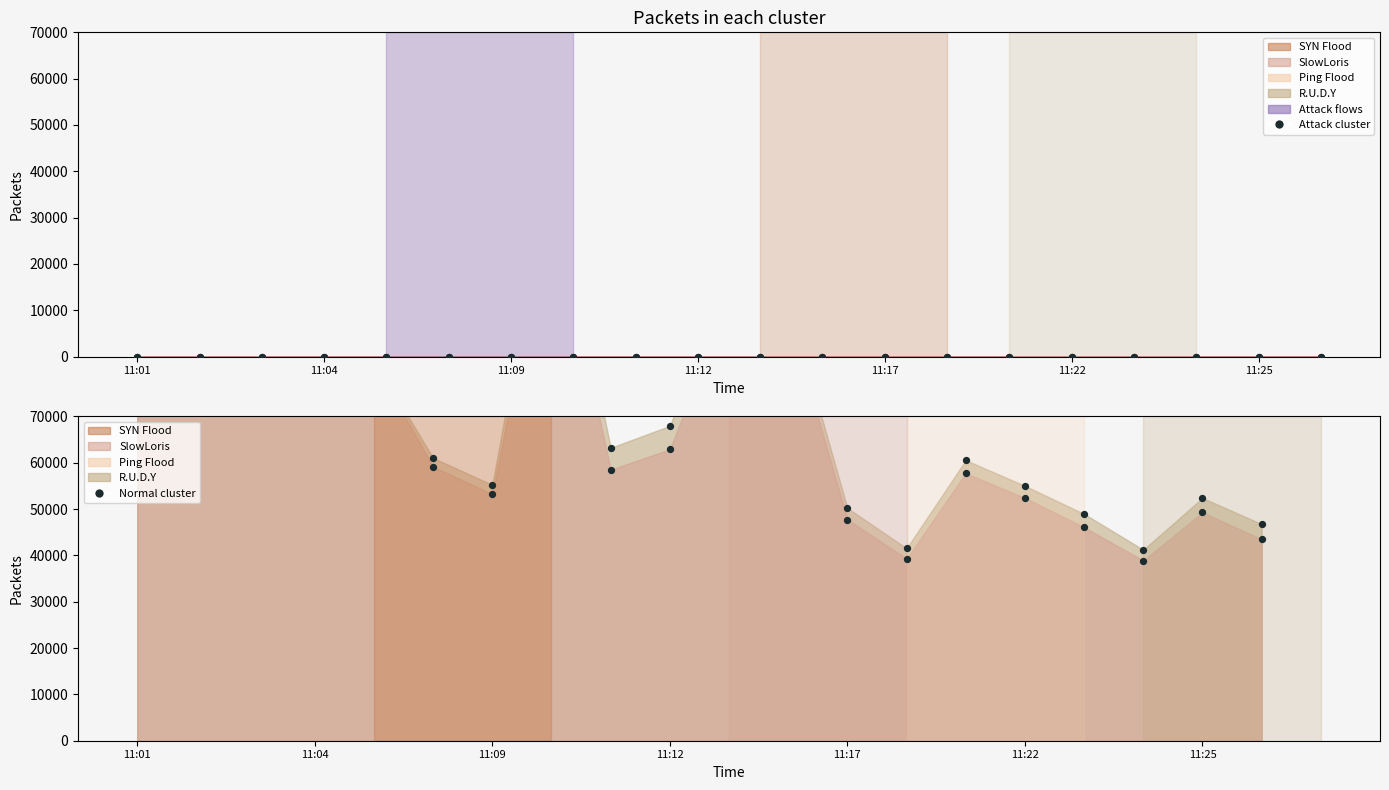

At which category is the sum across all series the highest?

11:04